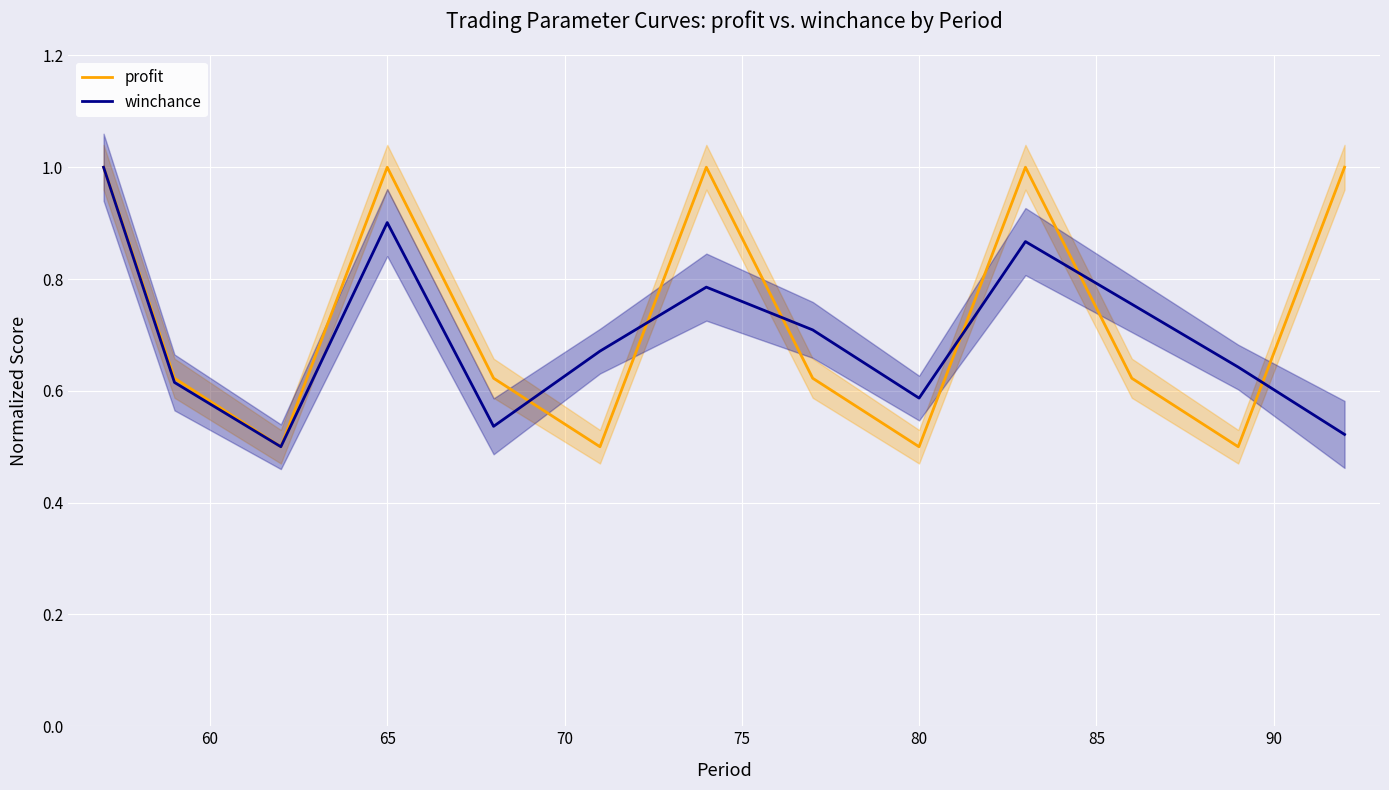

The value of profit at 65 is 0.5. True or false?

False